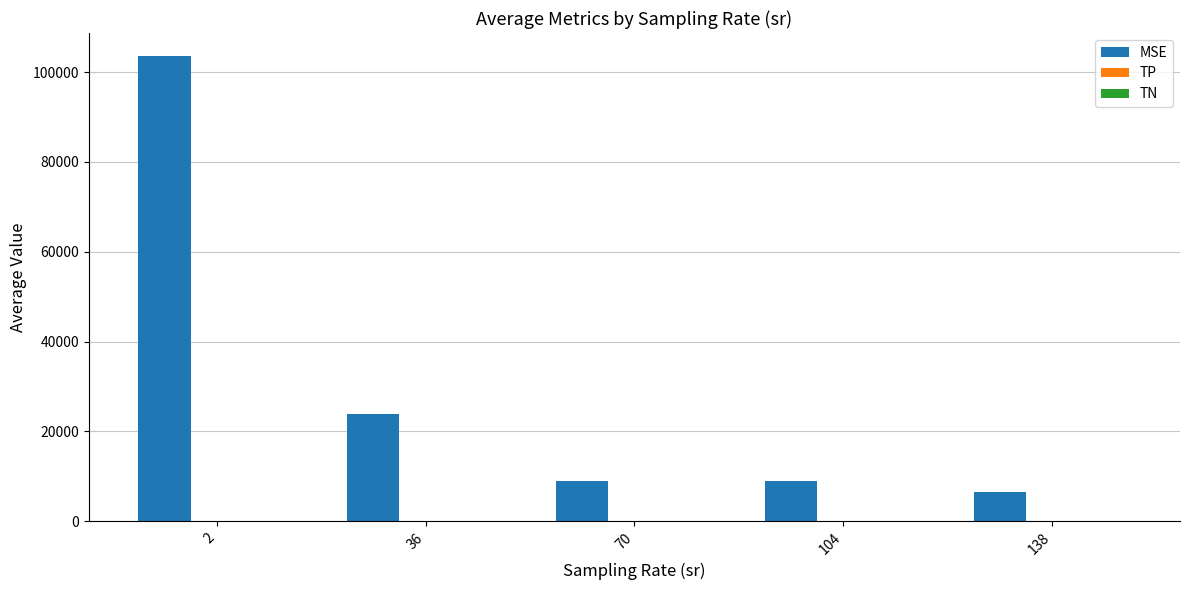

Which series changed the most between 2 and 70?

MSE